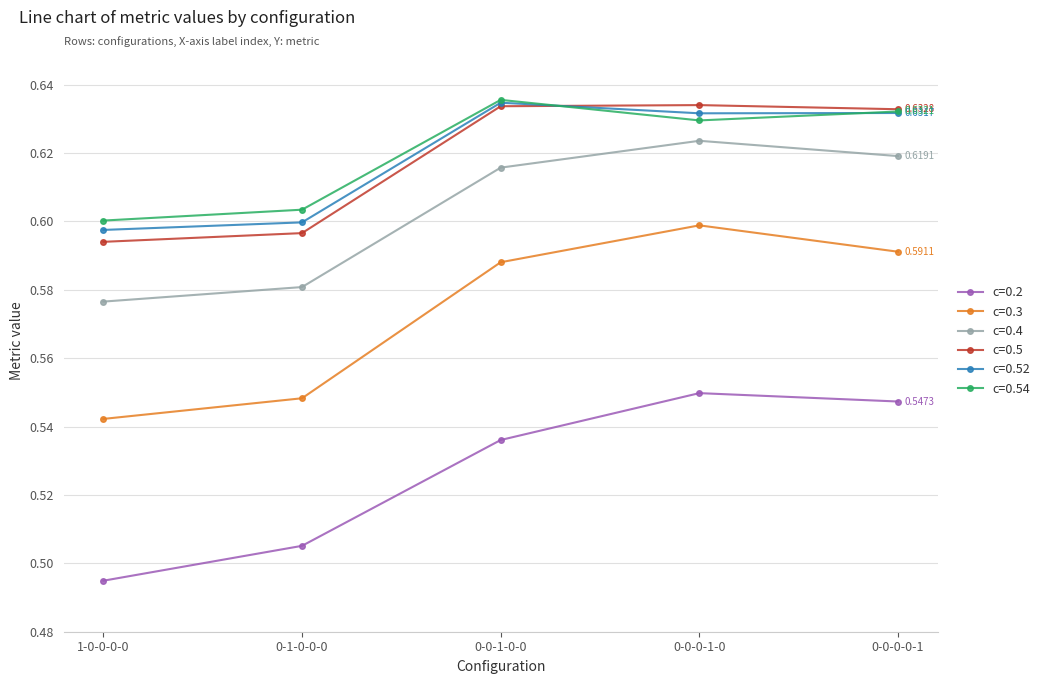

How many lines are shown in the chart?

6